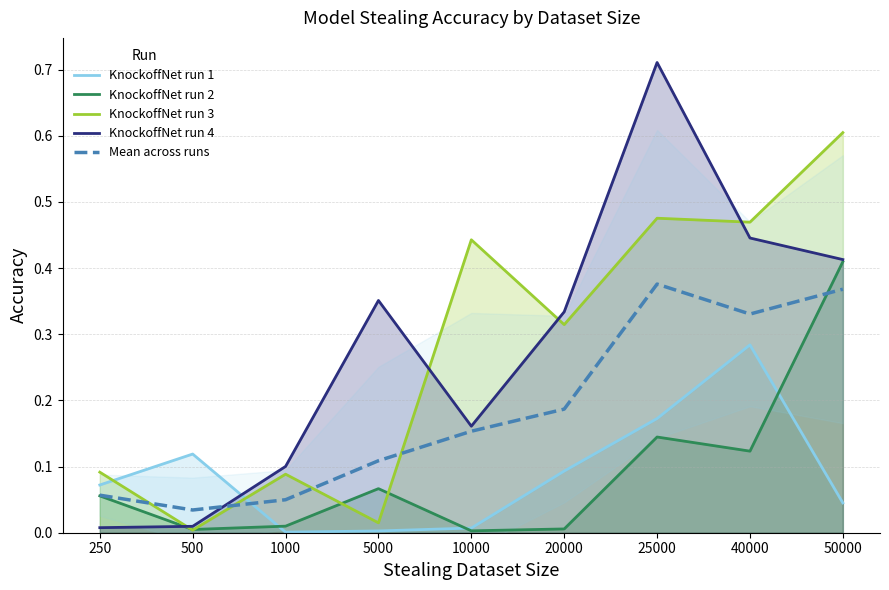

What is the average value of the KnockoffNet run 3 series?

0.3